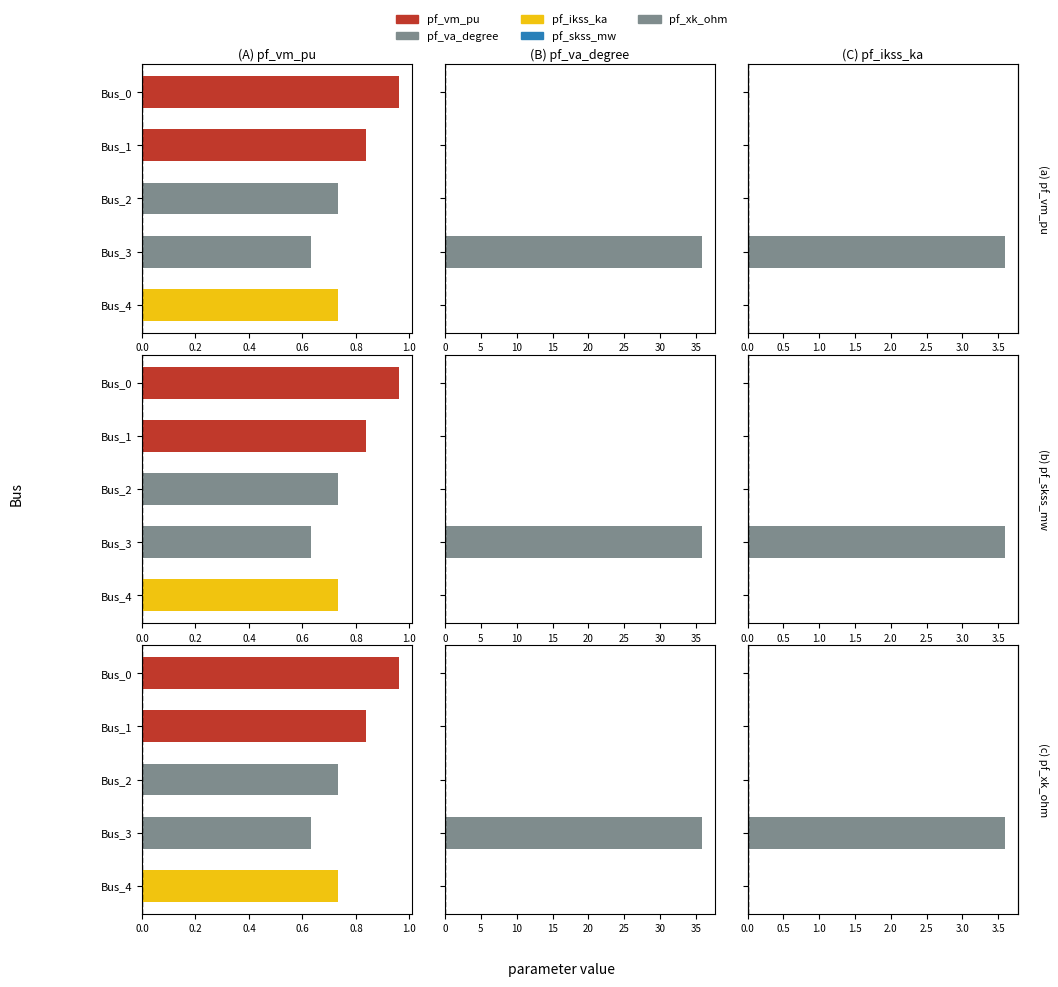

Is it true that pf_xk_ohm equals 1.7 at Bus_4?

False